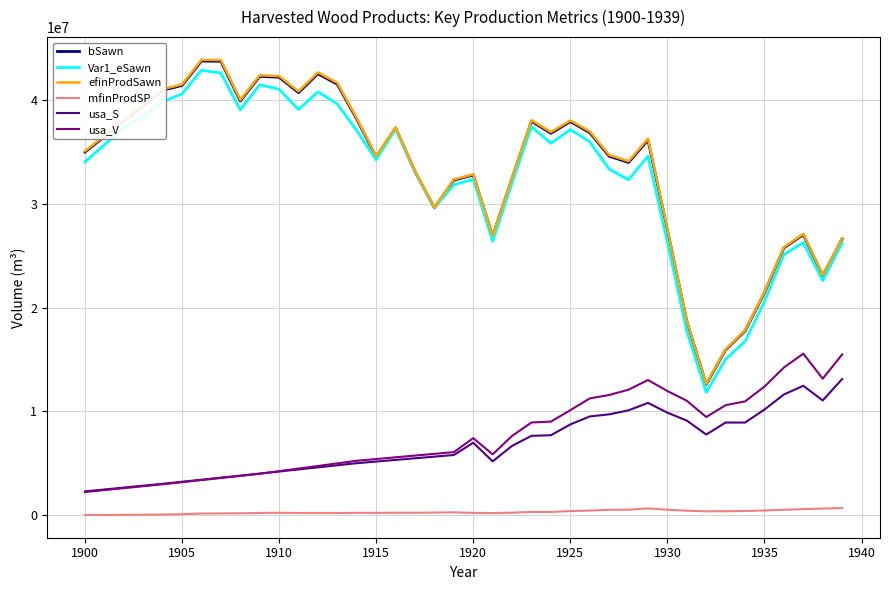

Which series has the largest range (max minus min)?

efinProdSawn